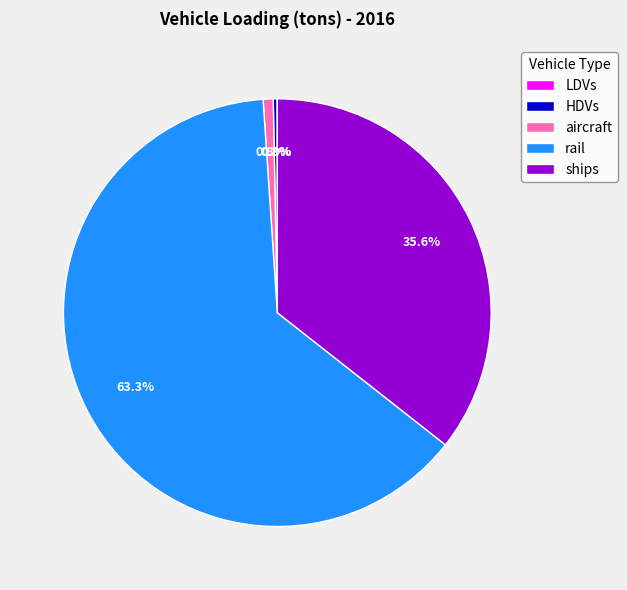

Which category has the biggest portion of the pie?

rail